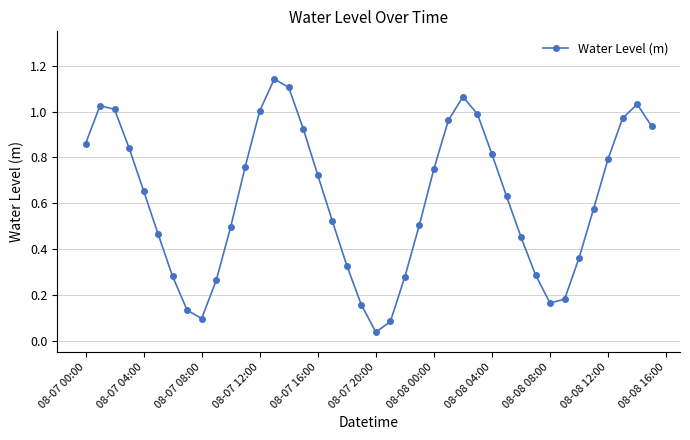

What is the sum of all values?

24.7